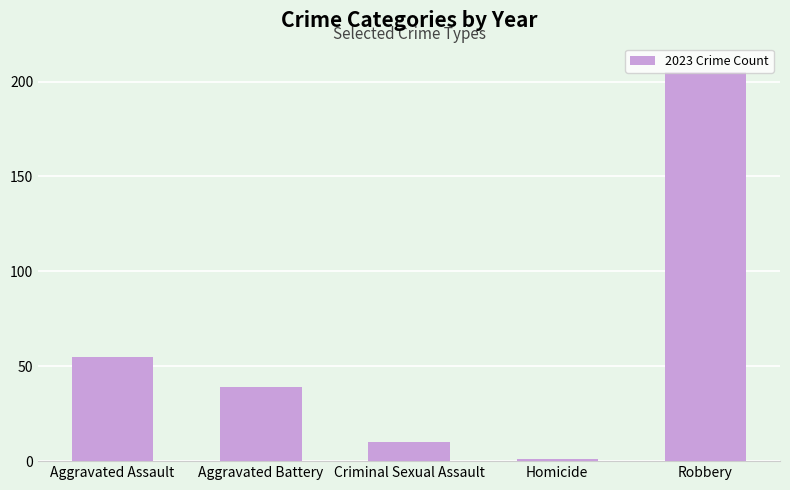

What is the sum of the values at Criminal Sexual Assault and Aggravated Assault?

65